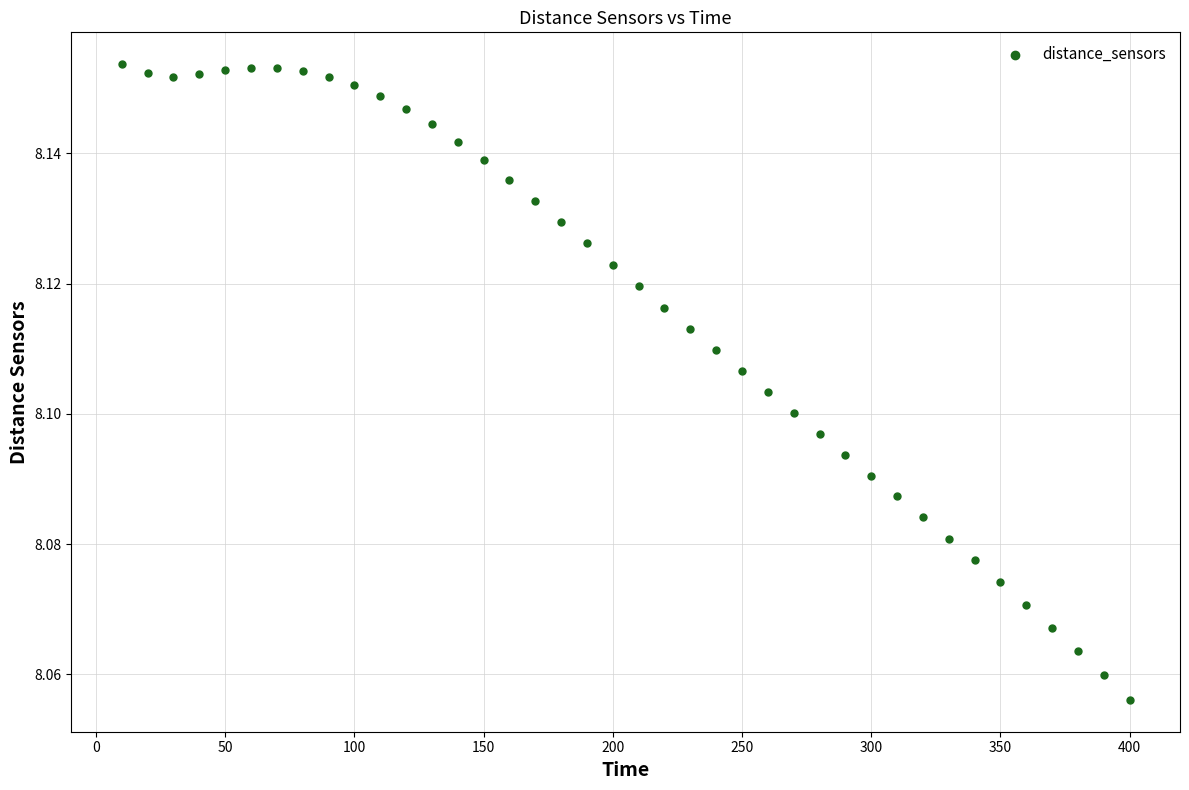

What is the range of X values (max minus min)?

390.0